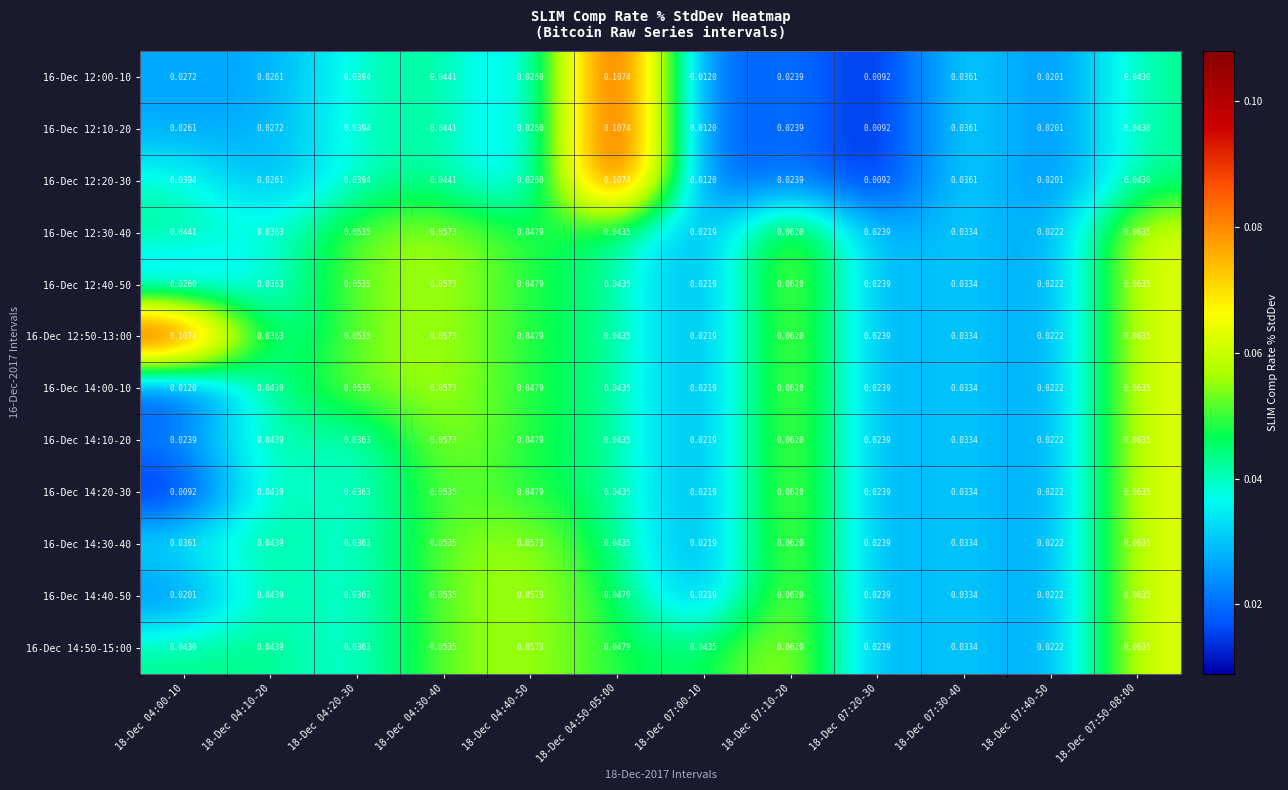

Is the value of 16-Dec 12:40-50 at 18-Dec 07:40-50 greater than the value of 16-Dec 12:10-20 at 18-Dec 07:40-50?

Yes